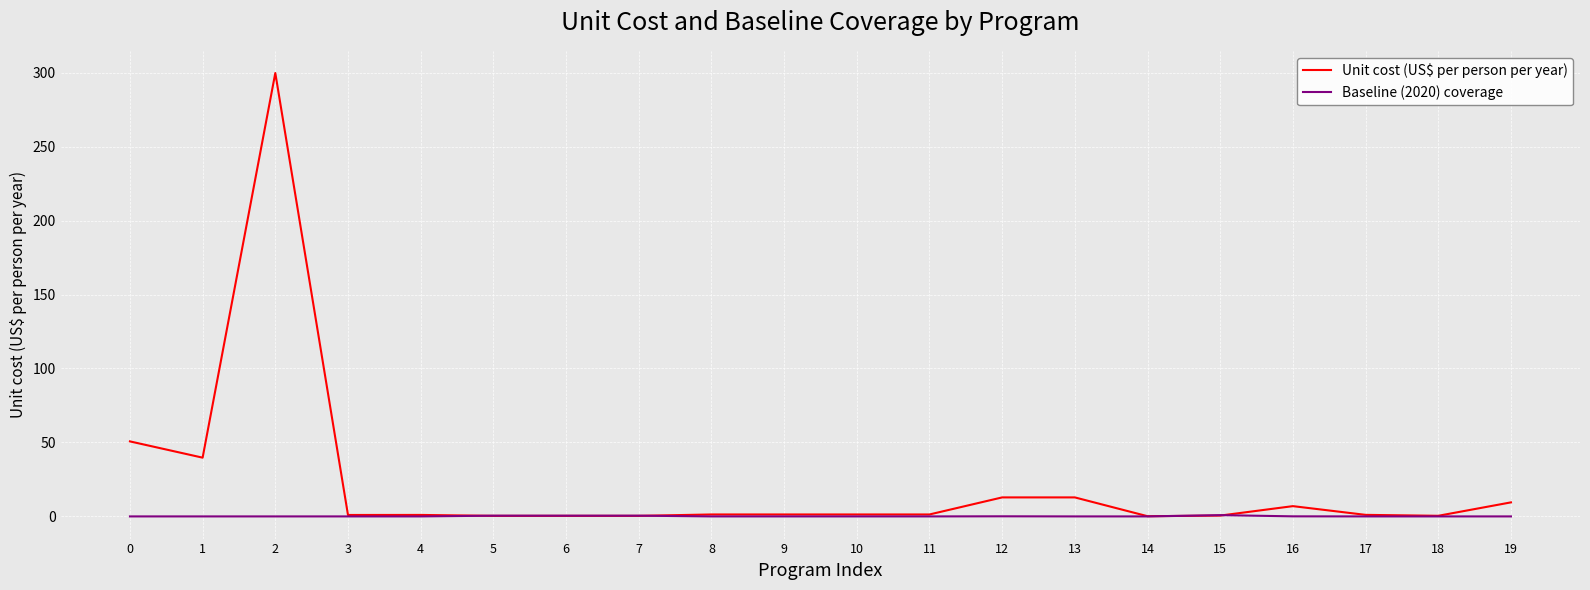

What is the greatest value displayed?

299.8